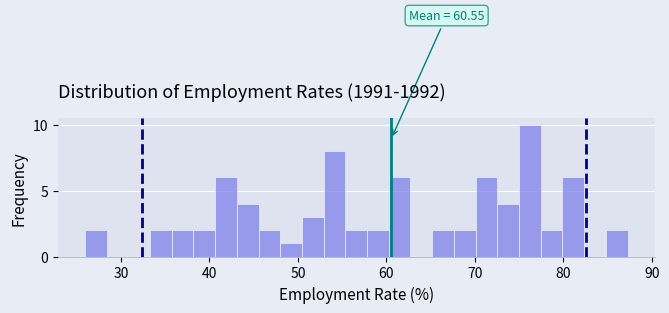

Read against the x-axis, roughly where is the centre of the tallest bar?

76